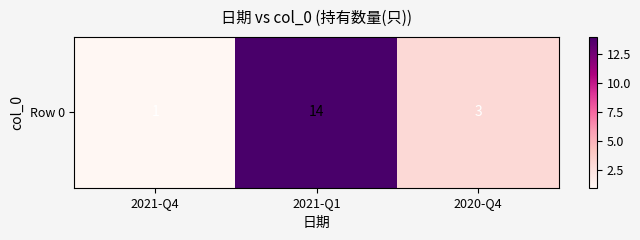

What is the average value?

6